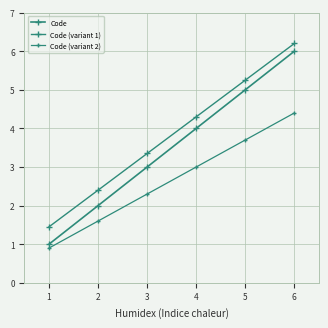

What is the value of the Code point at the 1st from the left?

1.0